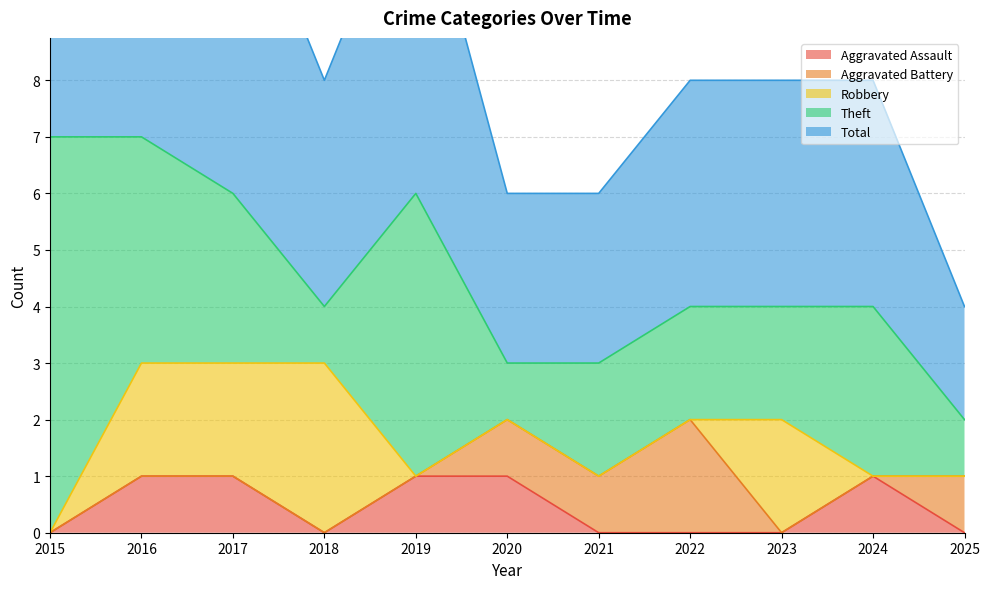

At 2016, list the series in order from smallest to largest.

Aggravated Battery, Aggravated Assault, Robbery, Theft, Total